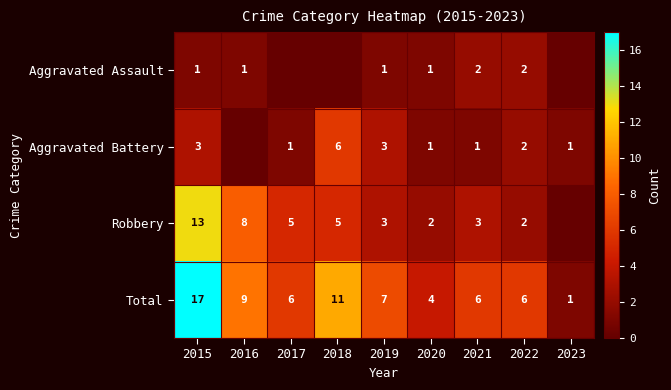

What is the difference between the highest and lowest values at 2019?

6